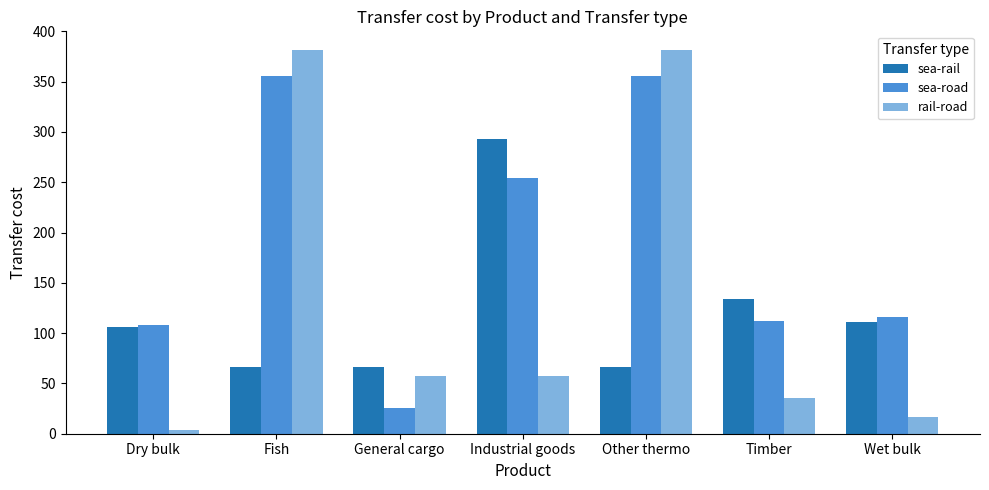

Rank the series by their average value, from lowest to highest.

sea-rail, rail-road, sea-road